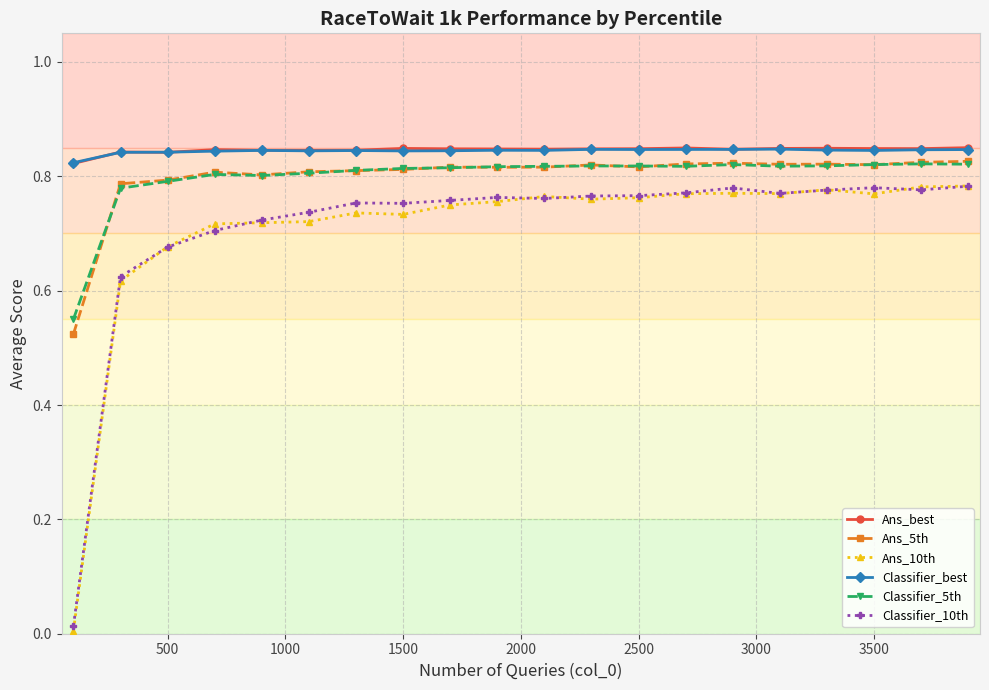

True or false: Classifier_best and Classifier_5th intersect in this chart.

False